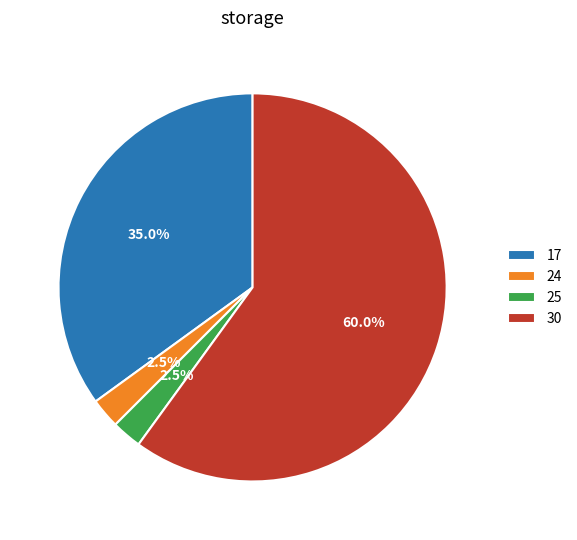

Combined, what portion of the pie is 30 and 25?

62.5%